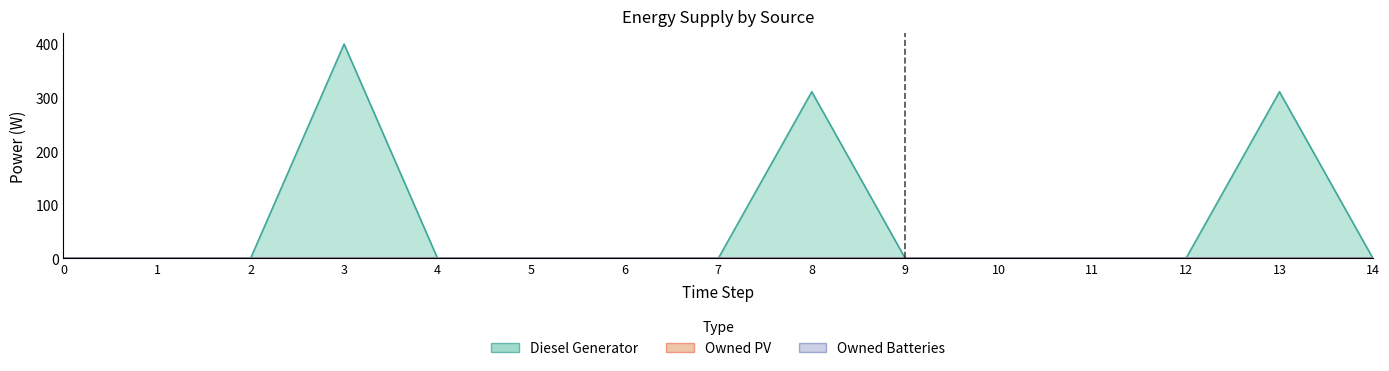

True or false: Owned PV and Owned Batteries intersect in this chart.

False